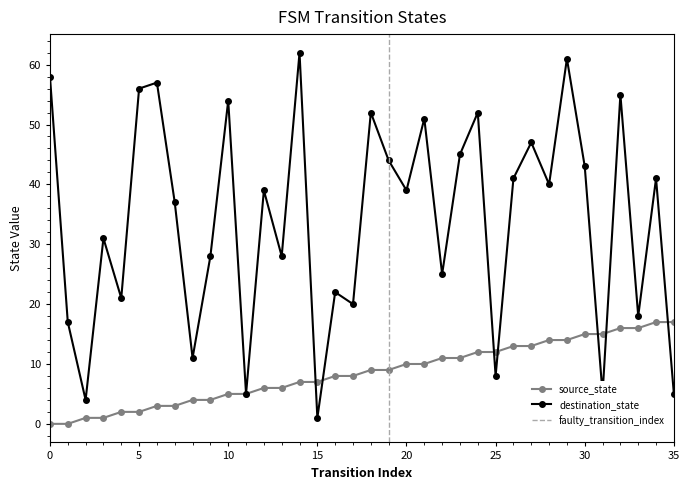

Is it true that source_state equals 15 at 30?

True